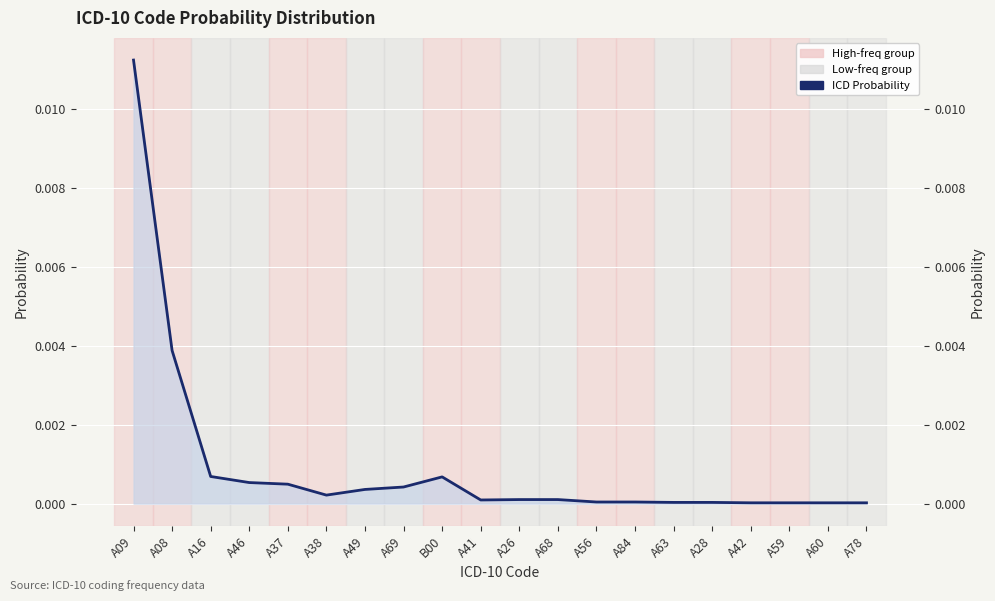

What is the label of the 14th point from the right?

A49